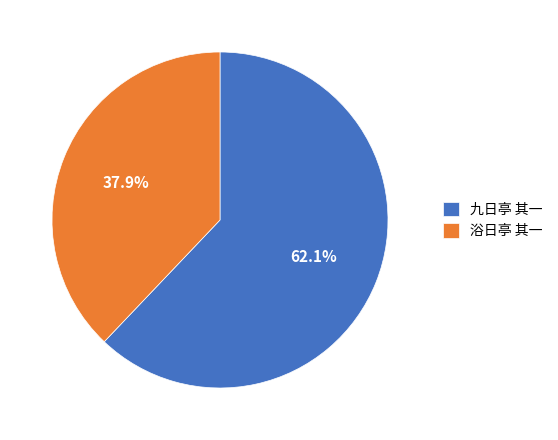

What is the largest slice in the pie chart?

九日亭 其一